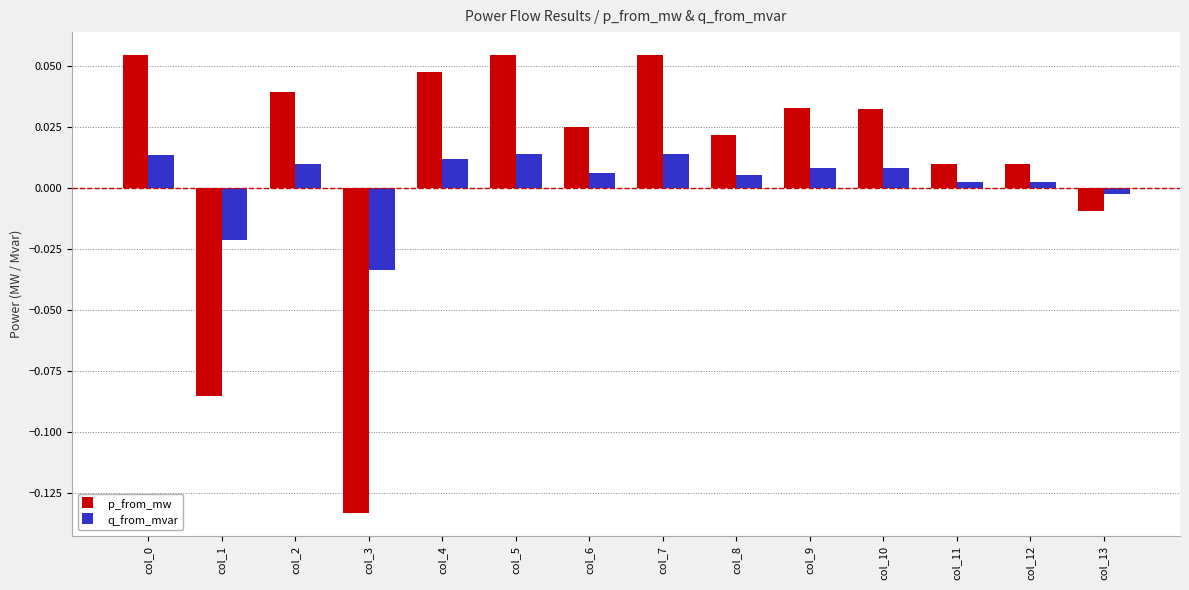

List the series in order of their peak value, lowest first.

q_from_mvar, p_from_mw